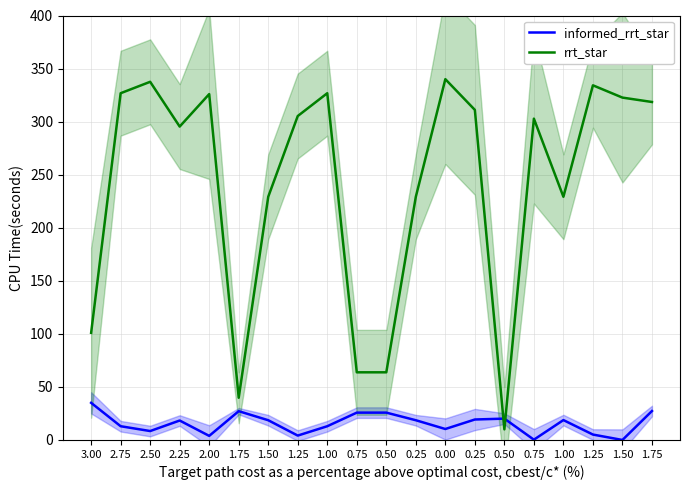

Which has a higher value, 0.25 or 1.25?

0.25